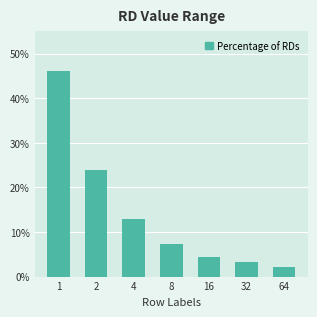

Reading left to right, list all the values displayed in this chart.

46.1	23.9	13.0	7.3	4.5	3.2	2.1